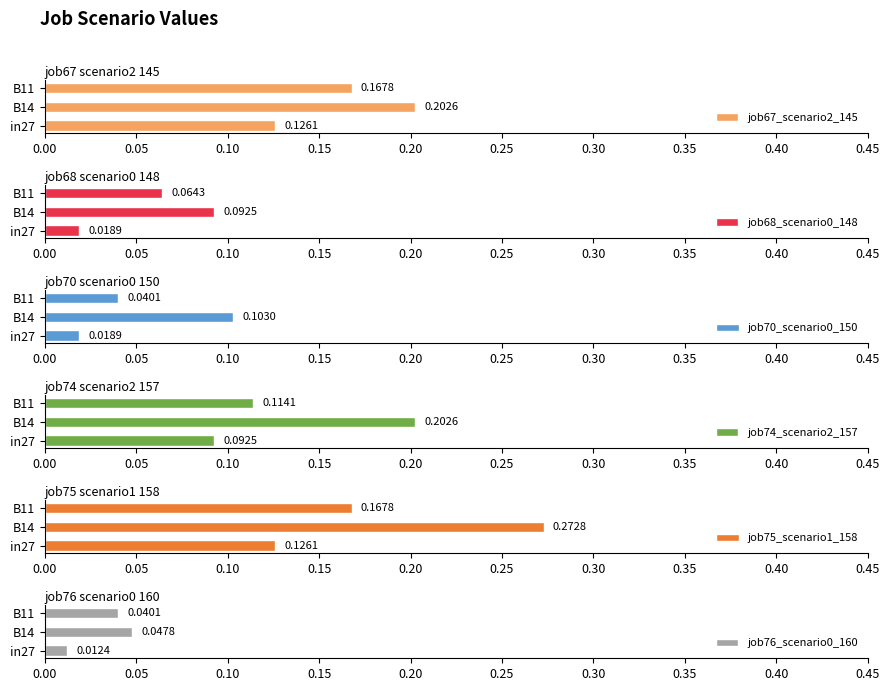

Does the chart contain stacked bars?

No